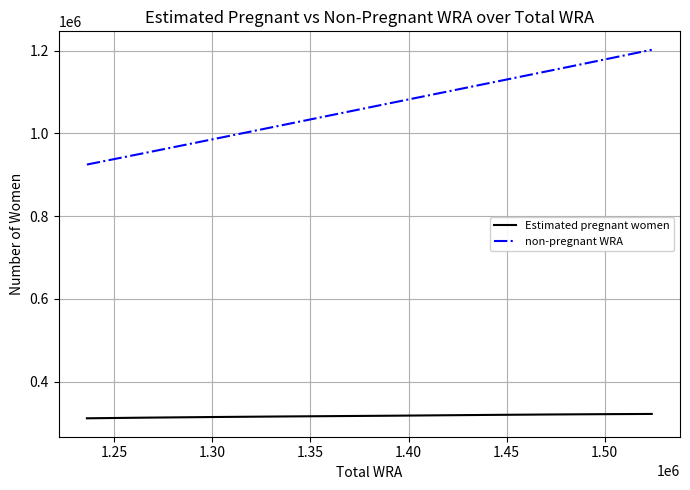

True or false: Estimated pregnant women and non-pregnant WRA cross at least once.

False